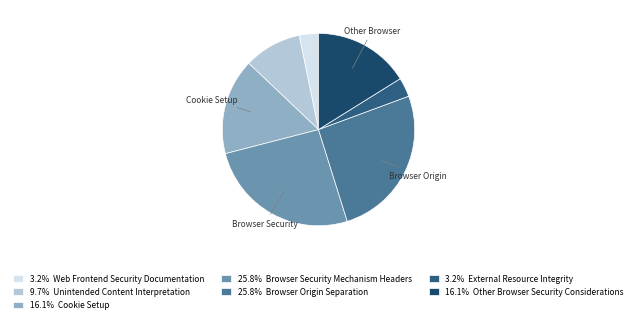

Count the number of slices in the pie.

7